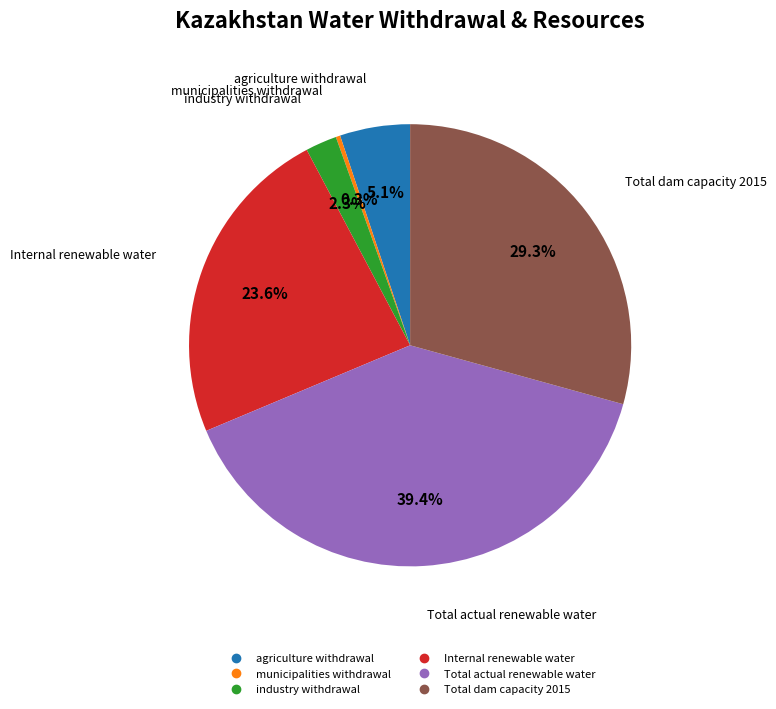

Is there a majority slice in this chart?

No